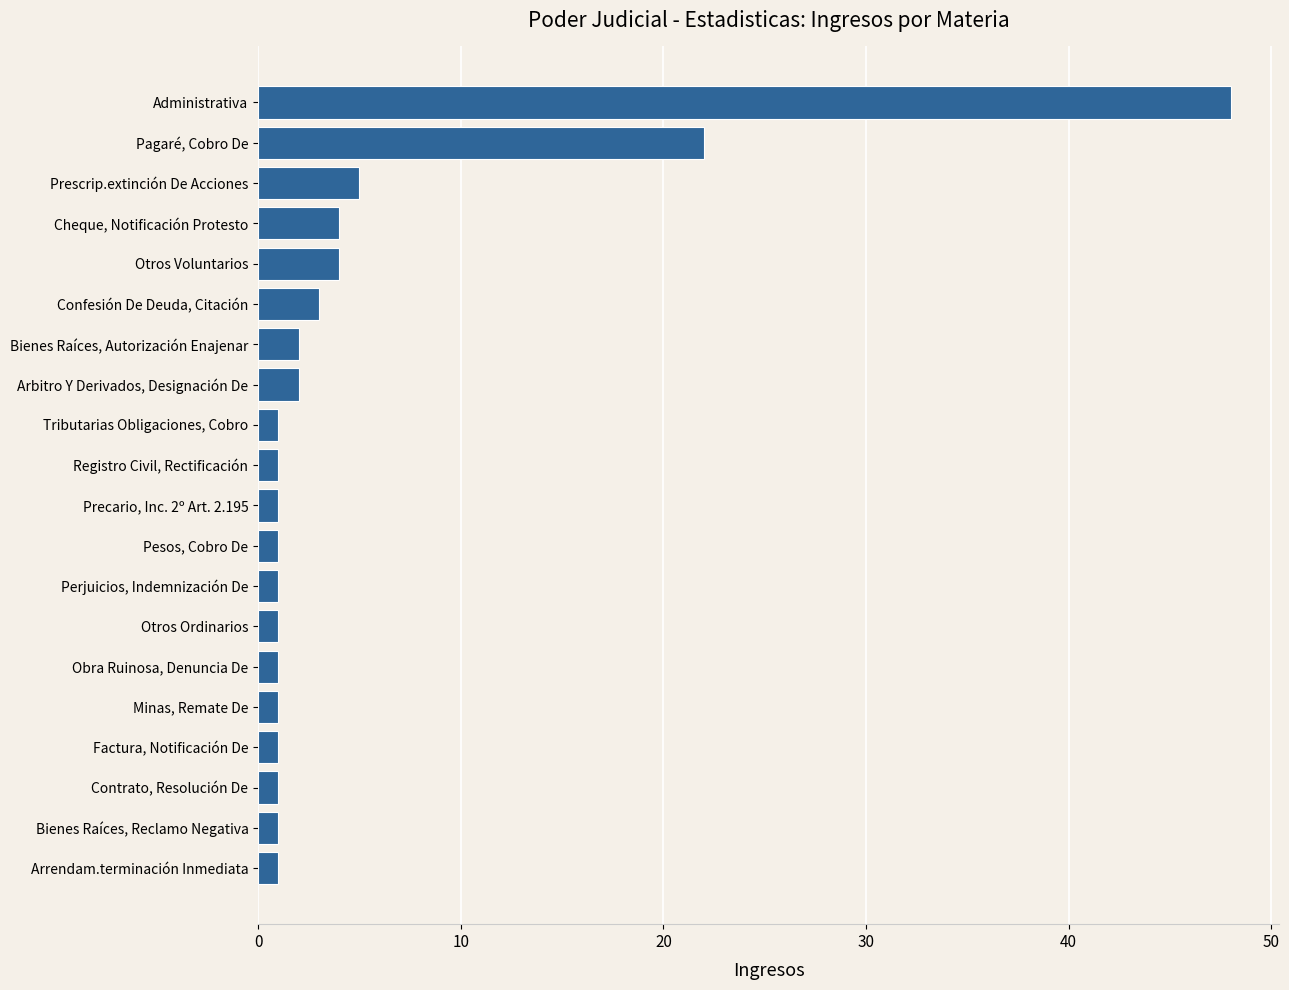

Reading top to bottom, what are all the values shown in this chart?

Administrativa=48	Pagaré, Cobro De=22	Prescrip.extinción De Acciones=5	Cheque, Notificación Protesto=4	Otros Voluntarios=4	Confesión De Deuda, Citación=3	Bienes Raíces, Autorización Enajenar=2	Arbitro Y Derivados, Designación De=2	Tributarias Obligaciones, Cobro=1	Registro Civil, Rectificación=1	Precario, Inc. 2º Art. 2.195=1	Pesos, Cobro De=1	Perjuicios, Indemnización De=1	Otros Ordinarios=1	Obra Ruinosa, Denuncia De=1	Minas, Remate De=1	Factura, Notificación De=1	Contrato, Resolución De=1	Bienes Raíces, Reclamo Negativa=1	Arrendam.terminación Inmediata=1